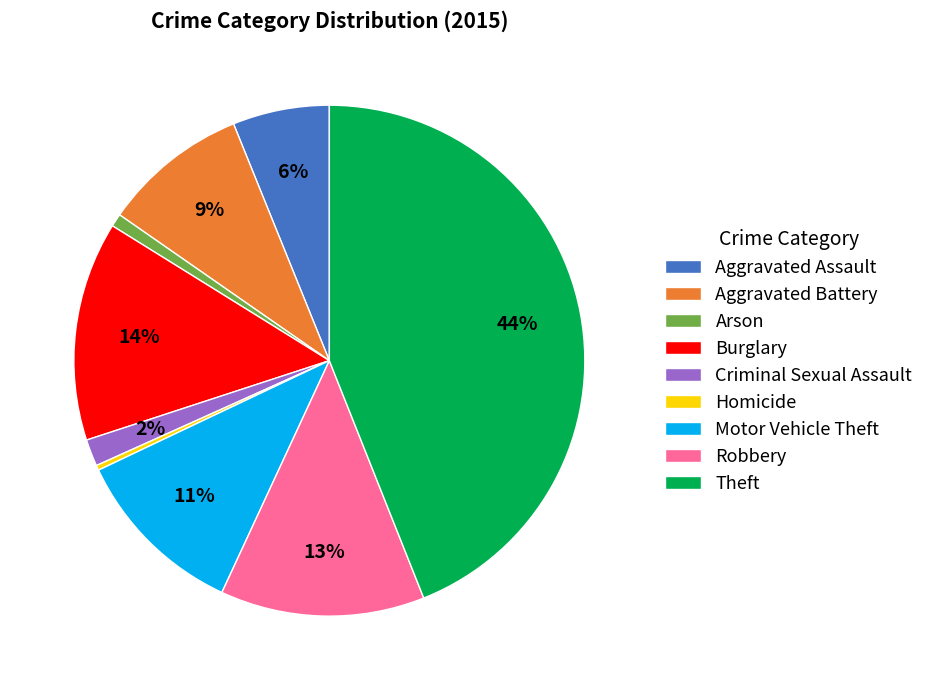

To the nearest percent, what is the difference between the Robbery and Aggravated Battery slice percentages?

4%